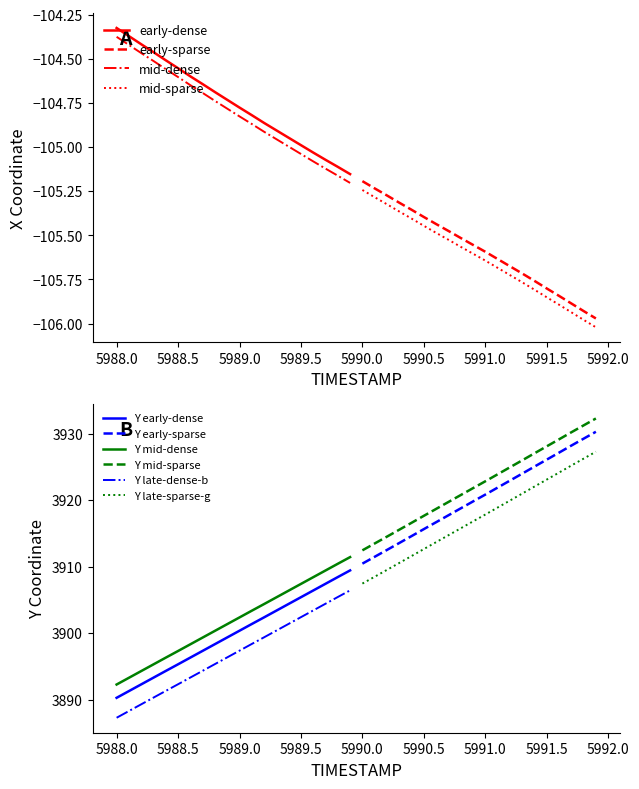

True or false: early-dense and mid-dense cross at least once.

False